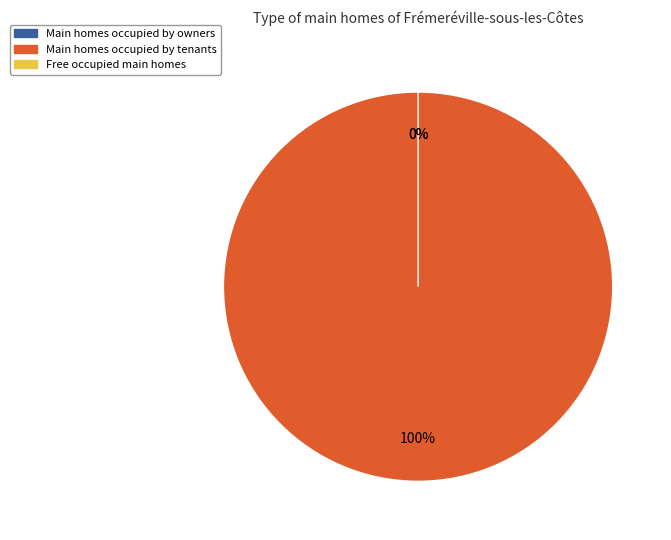

How many segments does this pie chart have?

3